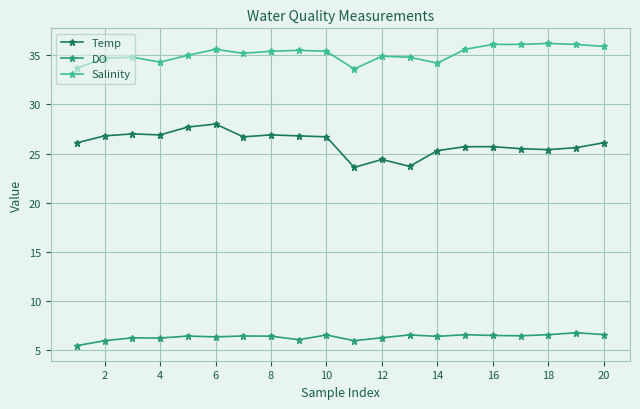

What is the greatest value displayed?

36.2